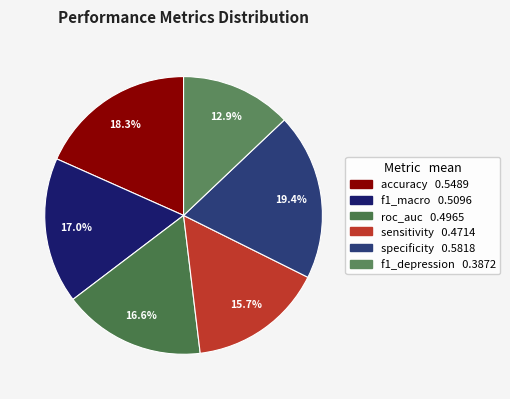

Is there a majority slice in this chart?

No